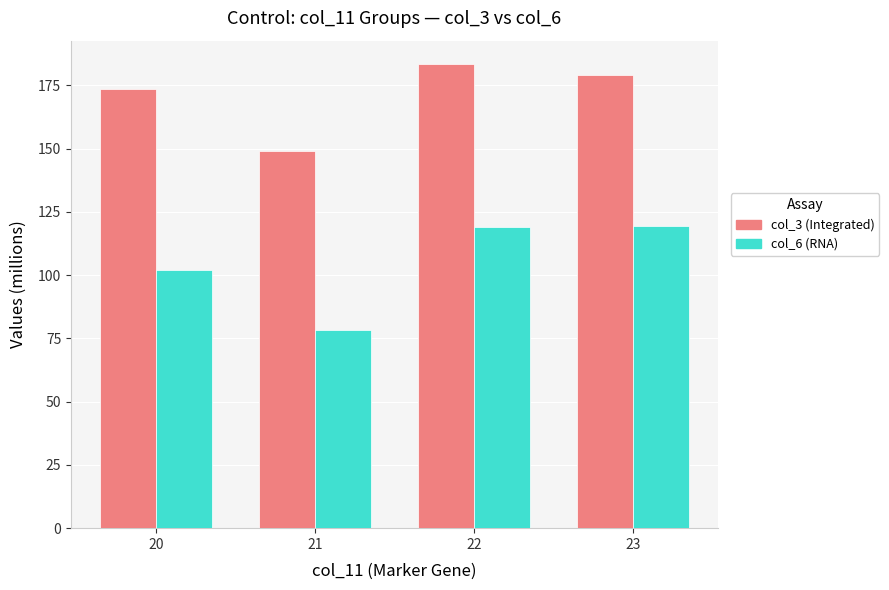

Where is col_3 (Integrated) nearest to the value 166?

20